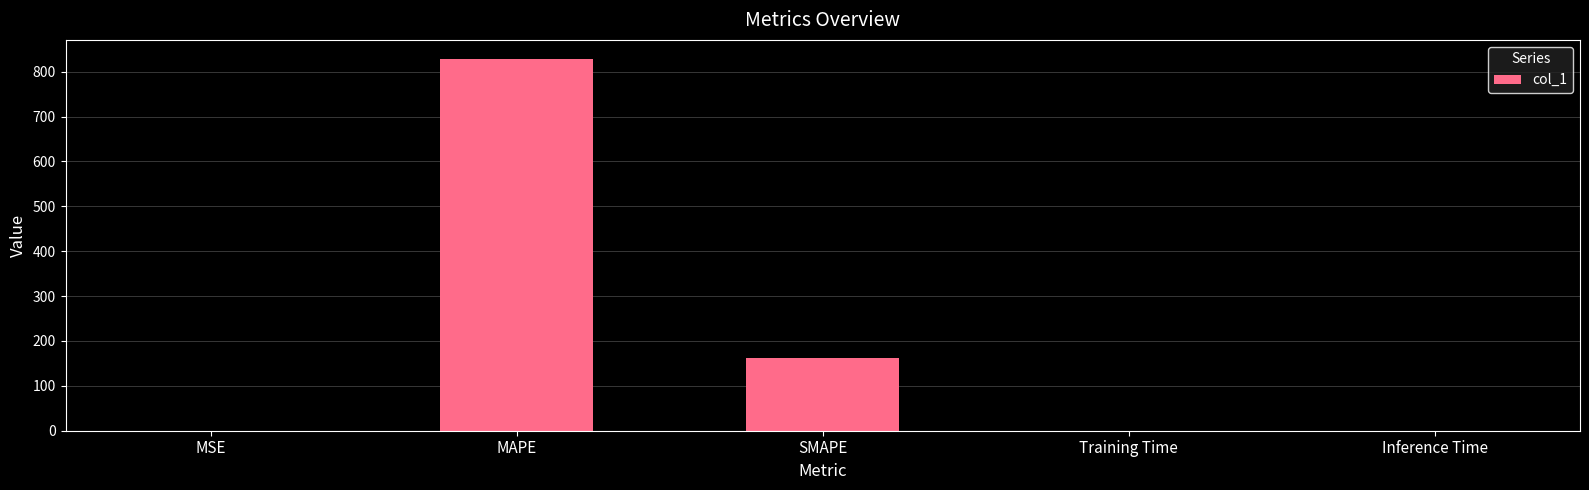

The value at SMAPE is 161.1. True or false?

True